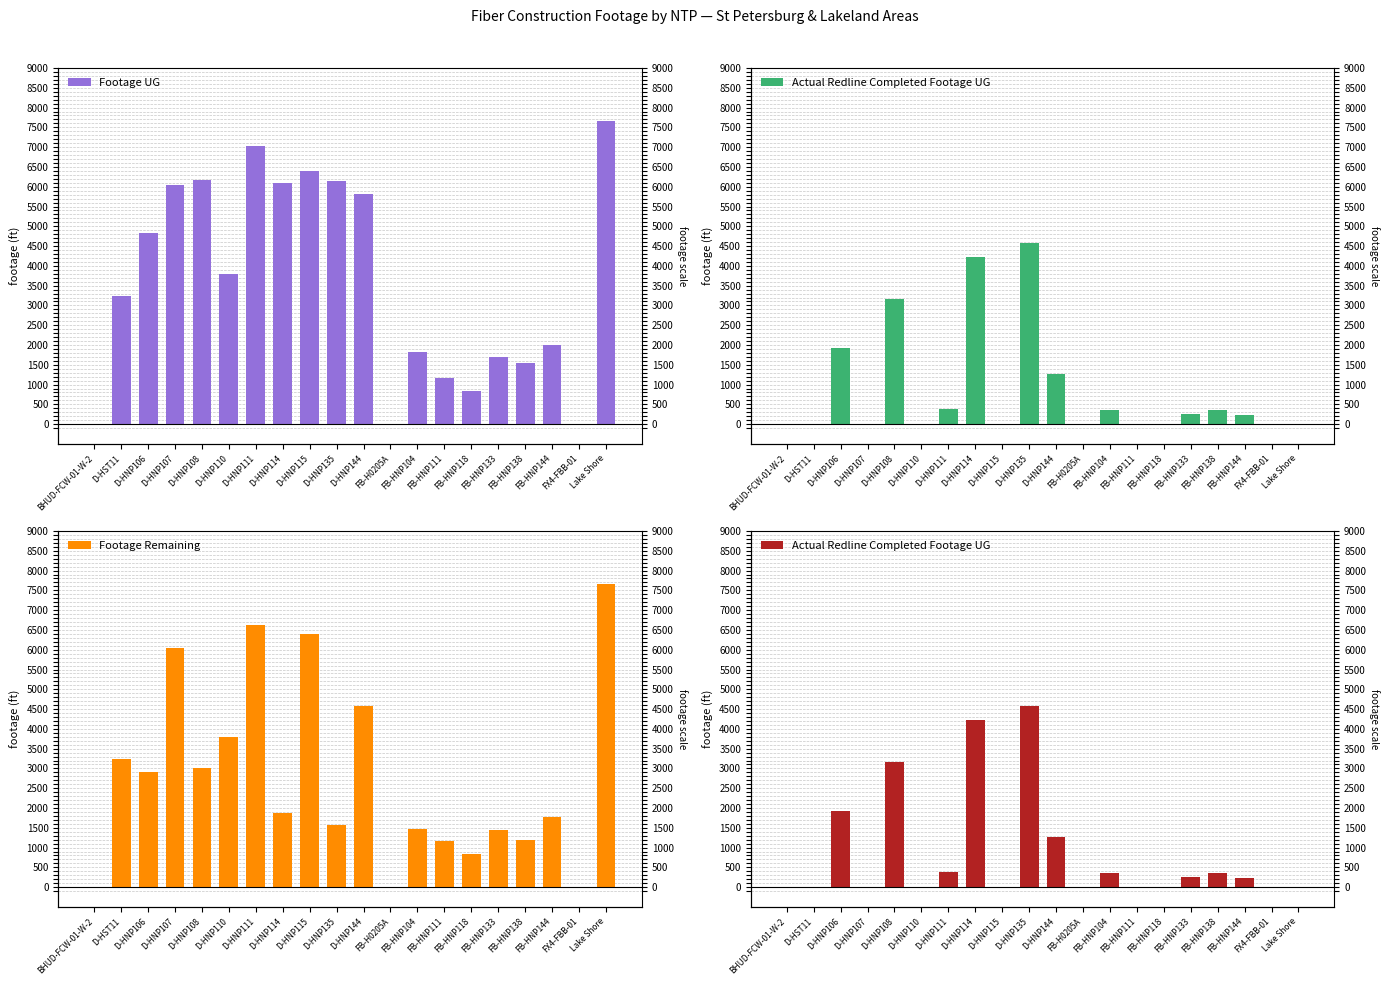

Which category has the lowest value across all series?

BHUD-FCW-01-W-2